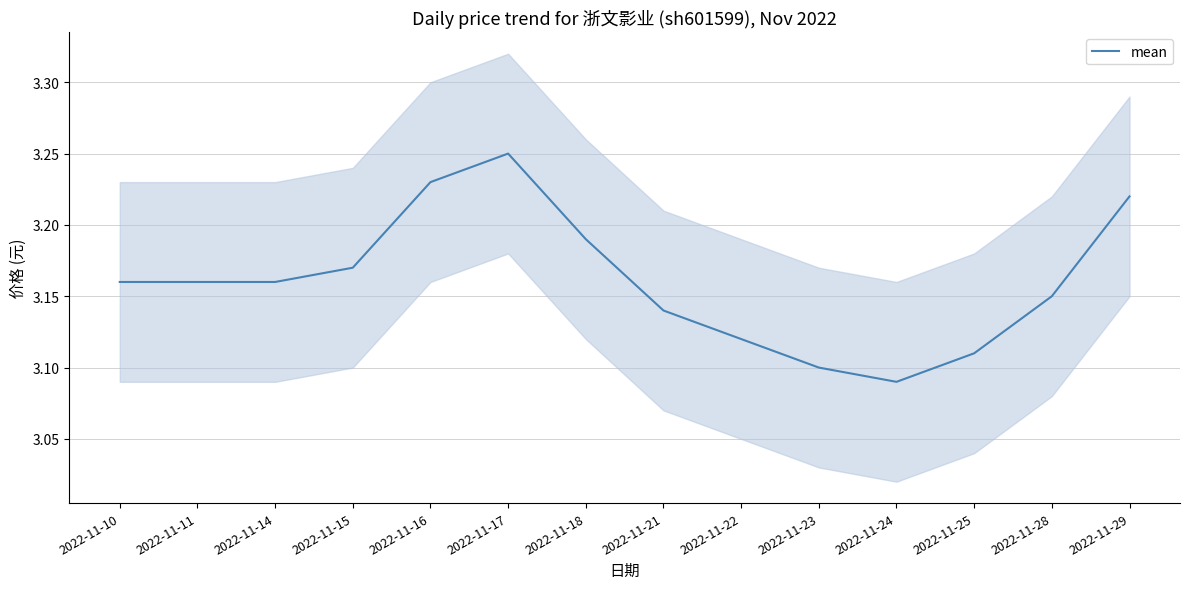

How many values are between 3 and 4?

14